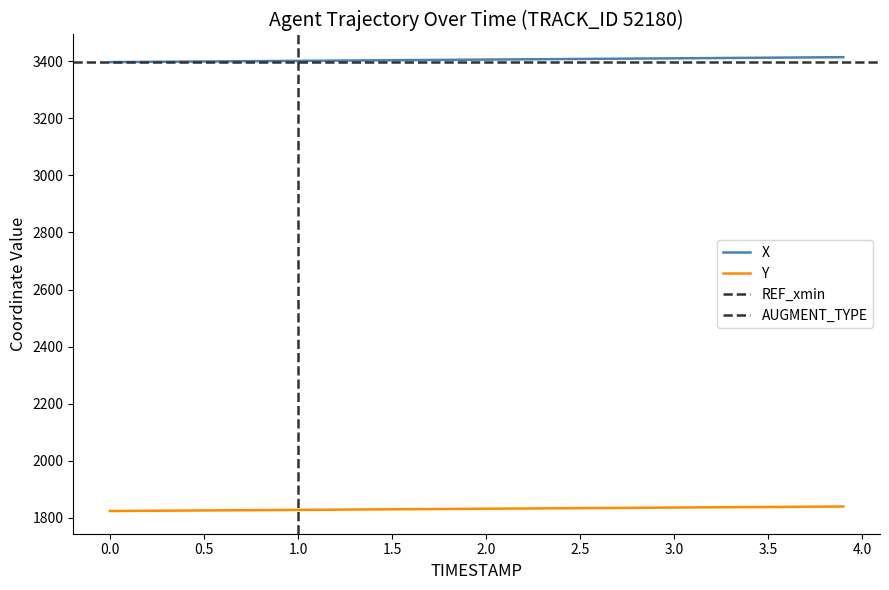

True or false: Y and X cross at least once.

False